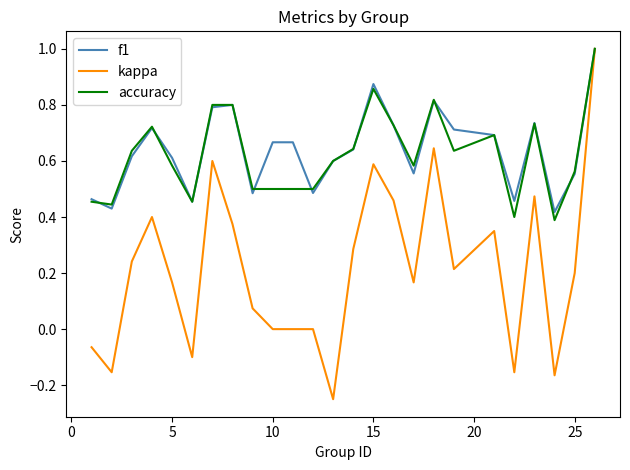

Which series has the largest range (max minus min)?

kappa